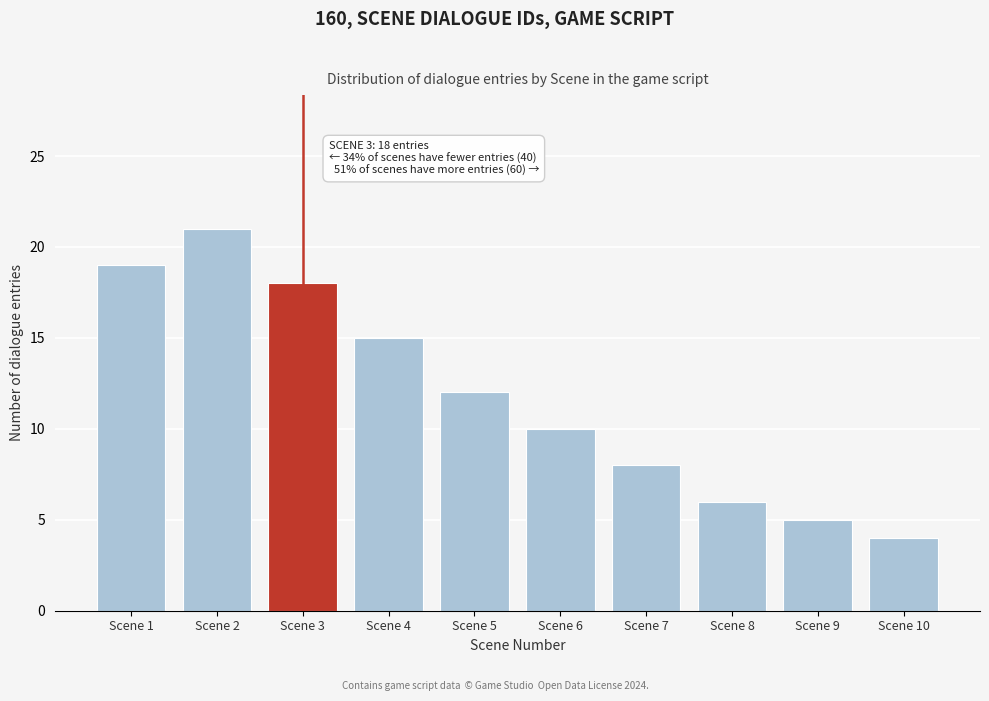

Reading left to right, list all the values displayed in this chart.

Scene 1=19	Scene 2=21	Scene 3=18	Scene 4=15	Scene 5=12	Scene 6=10	Scene 7=8	Scene 8=6	Scene 9=5	Scene 10=4